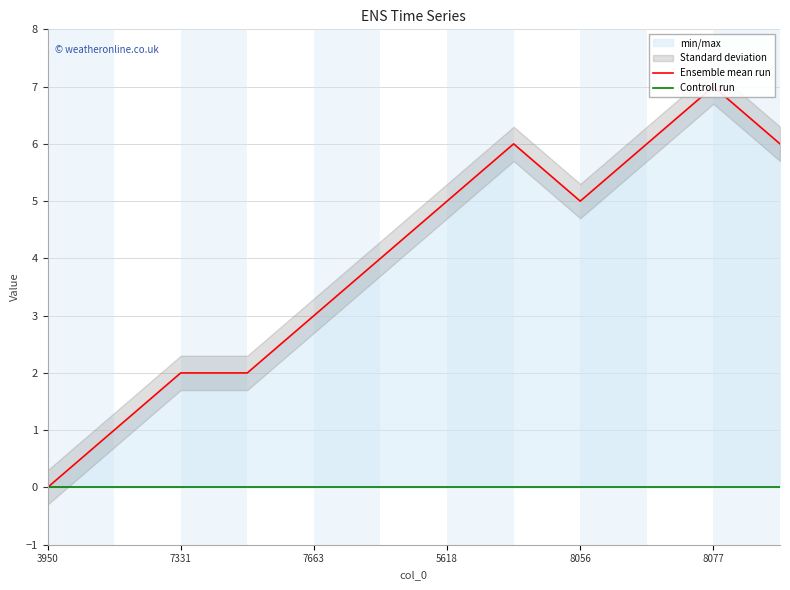

How many values in Ensemble mean run are above zero?

11